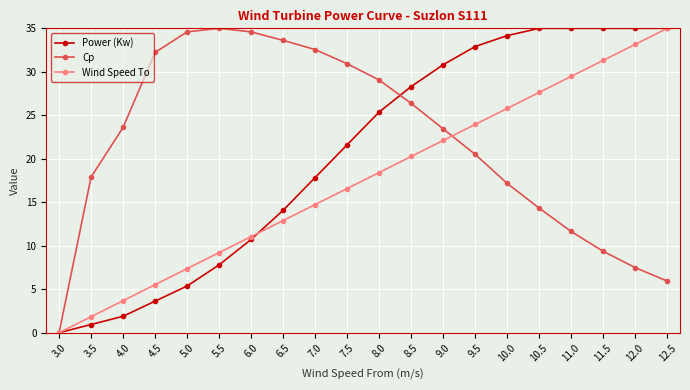

At which label does Wind Speed To first exceed 18?

8.0